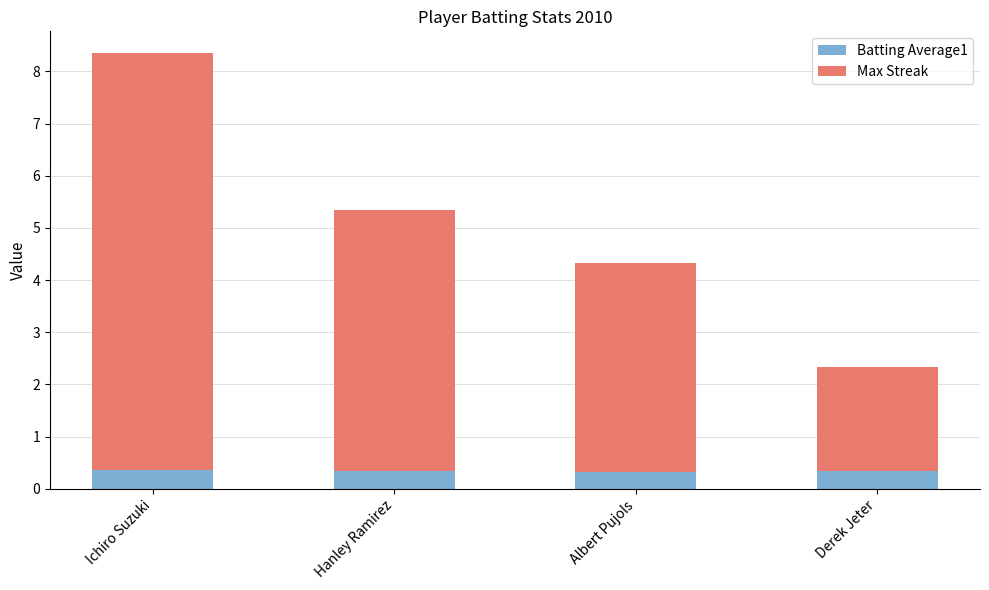

At which category is the sum across all series the highest?

Ichiro Suzuki